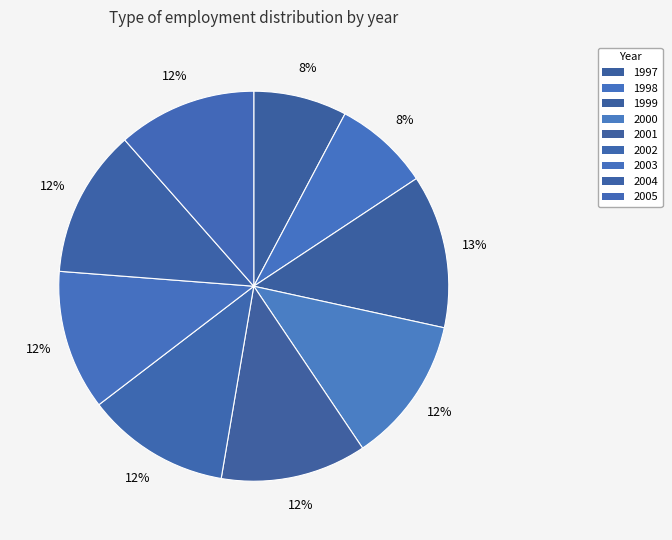

Between 2003 and 1998, which is larger?

2003